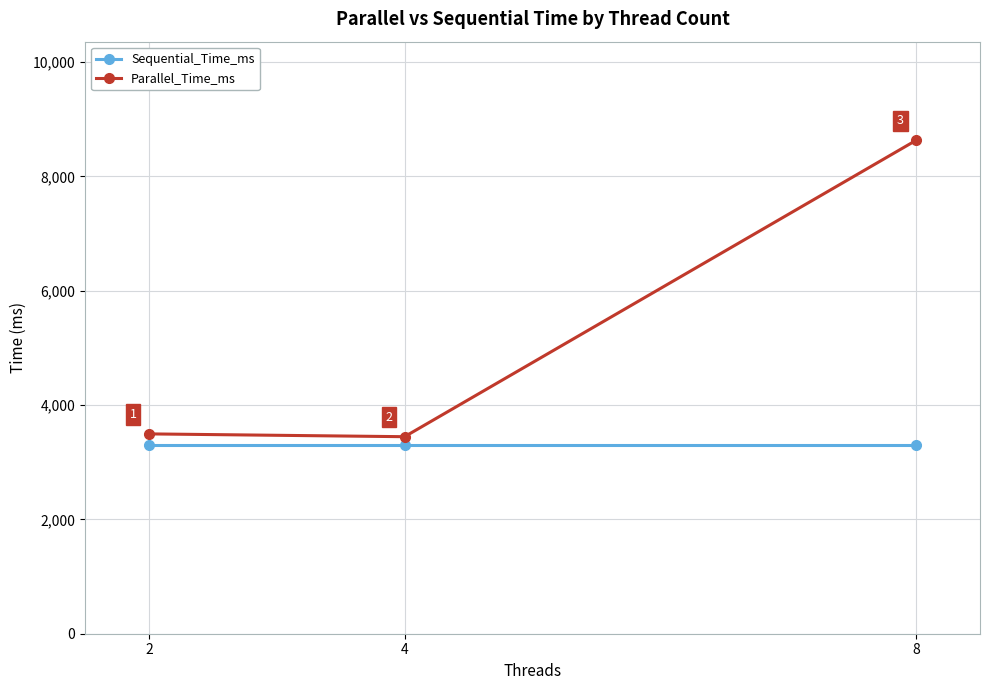

How many series are shown in this chart?

2